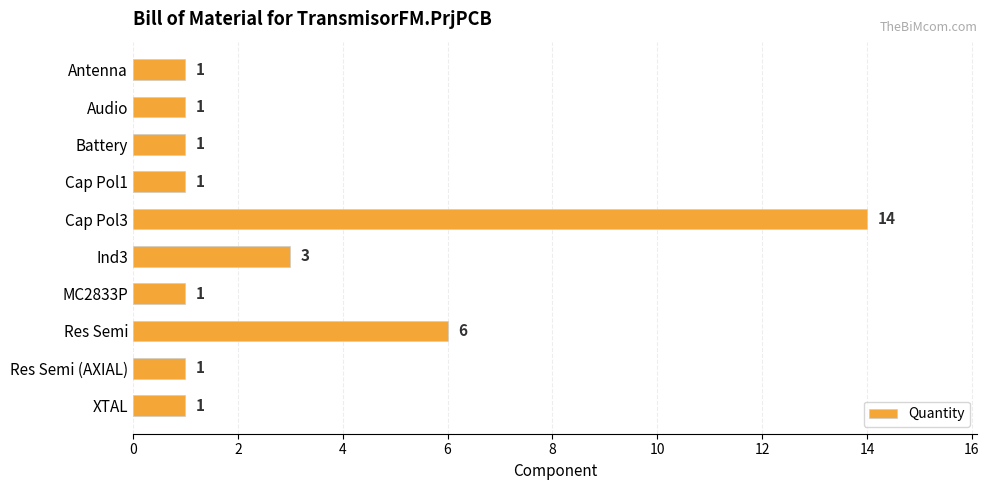

What is the approximate value at Res Semi, to the nearest 10?

10